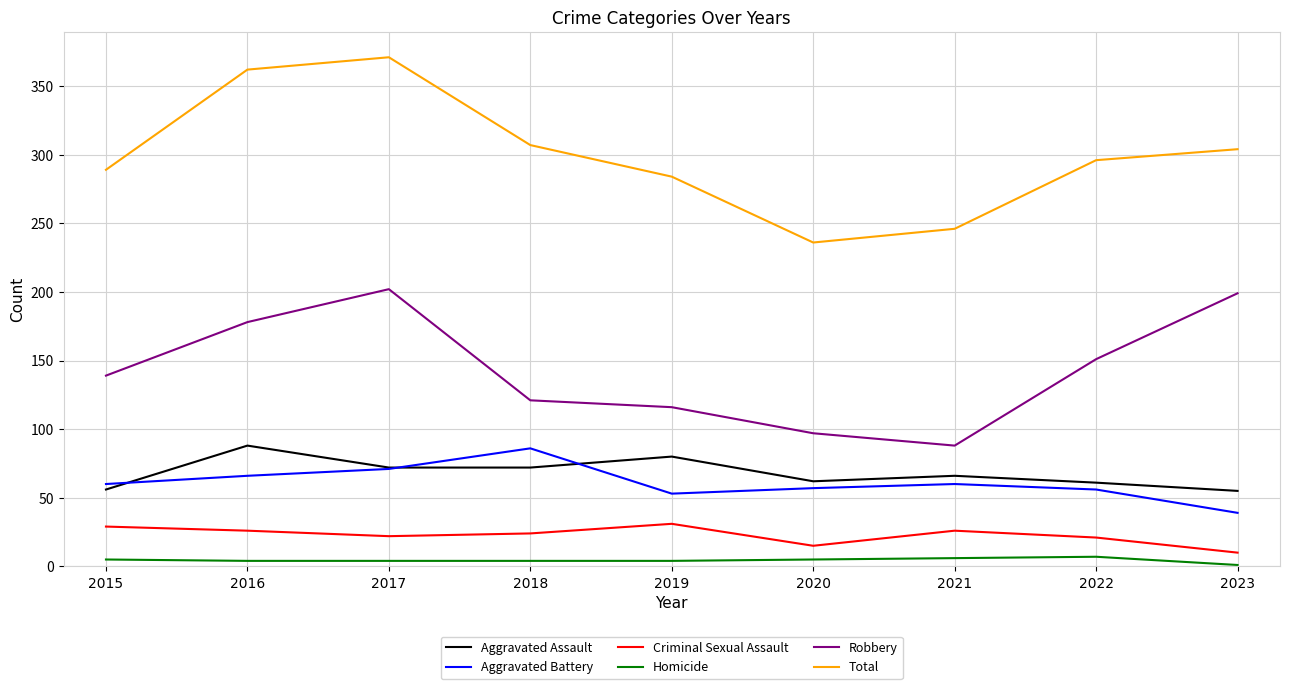

At 2016, list the series in order from largest to smallest.

Total, Robbery, Aggravated Assault, Aggravated Battery, Criminal Sexual Assault, Homicide